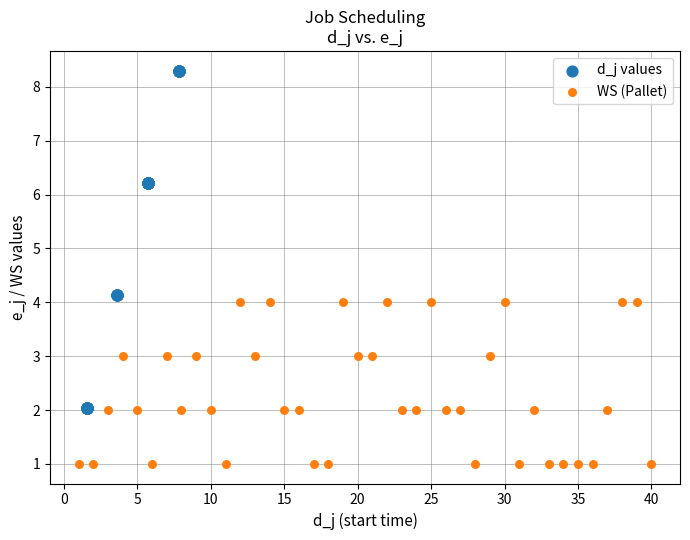

Which series has the widest spread of Y values?

d_j values